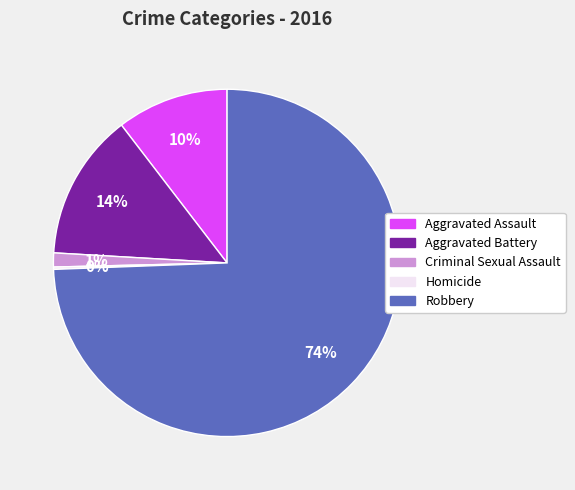

To the nearest percent, what portion does Aggravated Battery represent?

14%